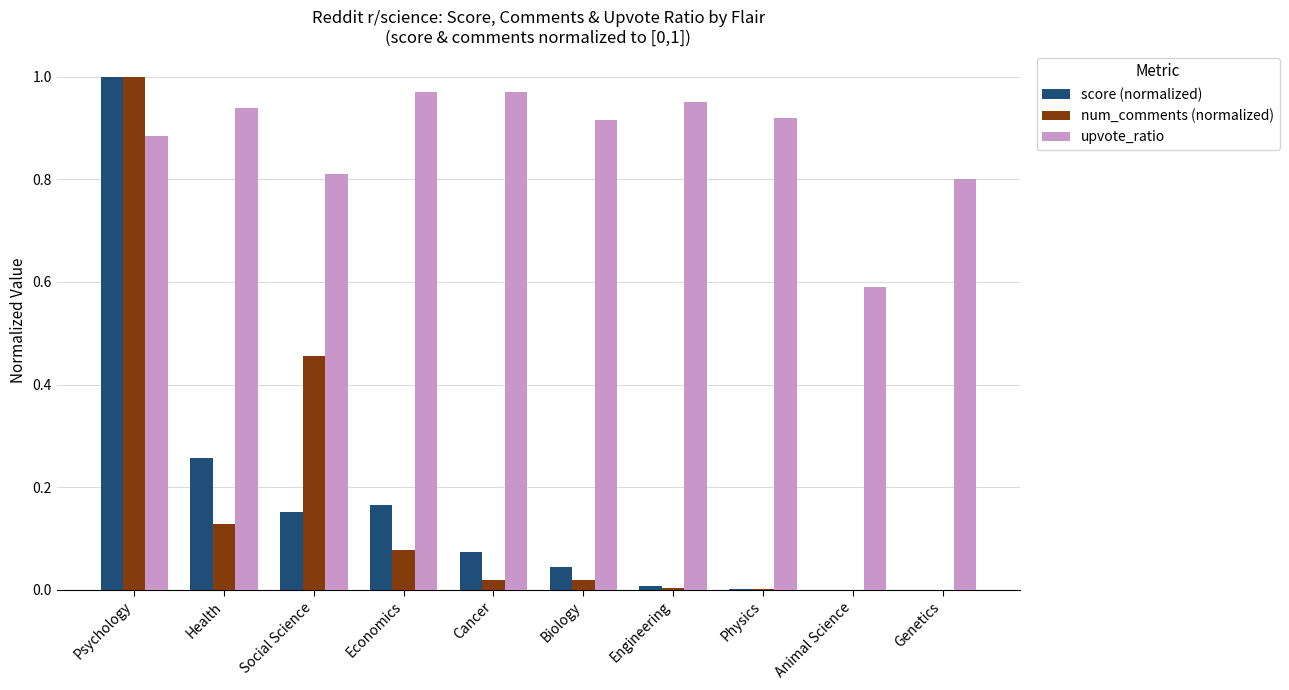

Where is upvote_ratio nearest to the value 0?

Animal Science